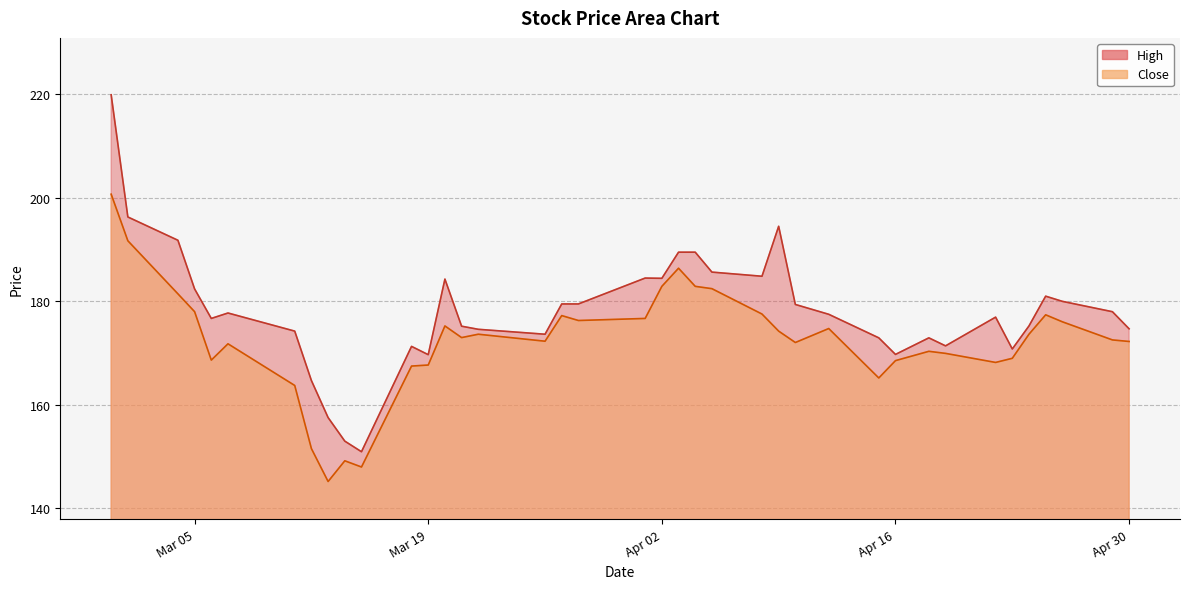

What is the label of the 29th point from the left?

2024-04-15